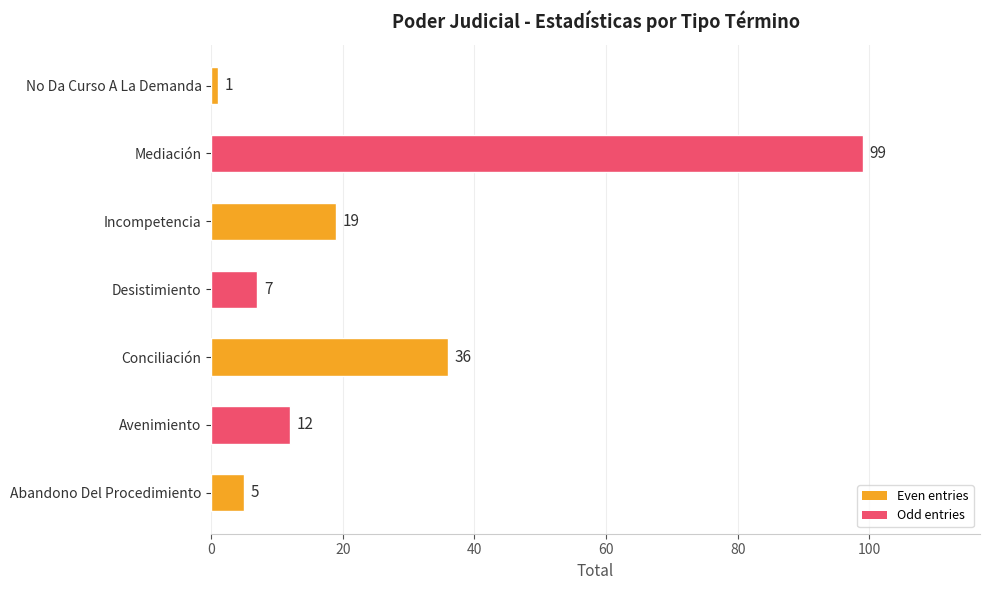

True or false: the data shows 19 at Incompetencia.

True